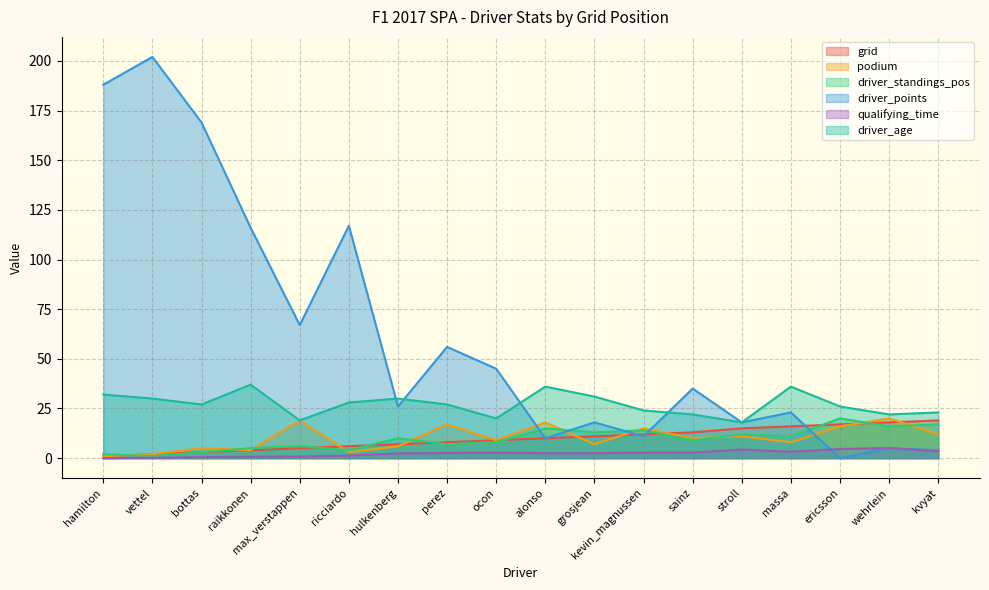

How many series are shown in this chart?

6